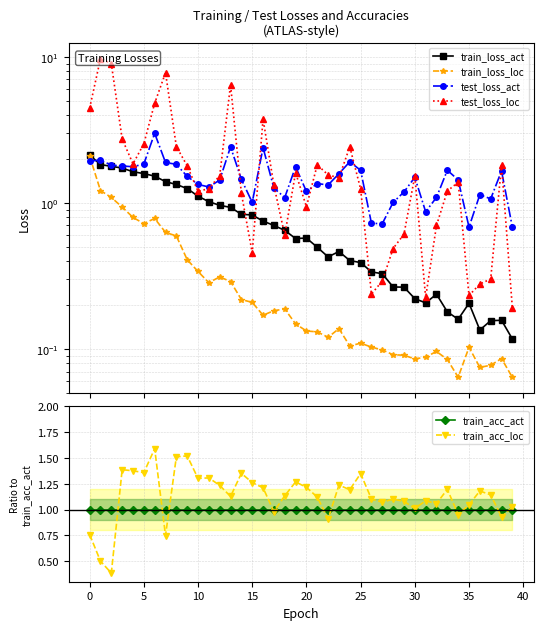

True or false: train_loss_loc and train_loss_act cross at least once.

False